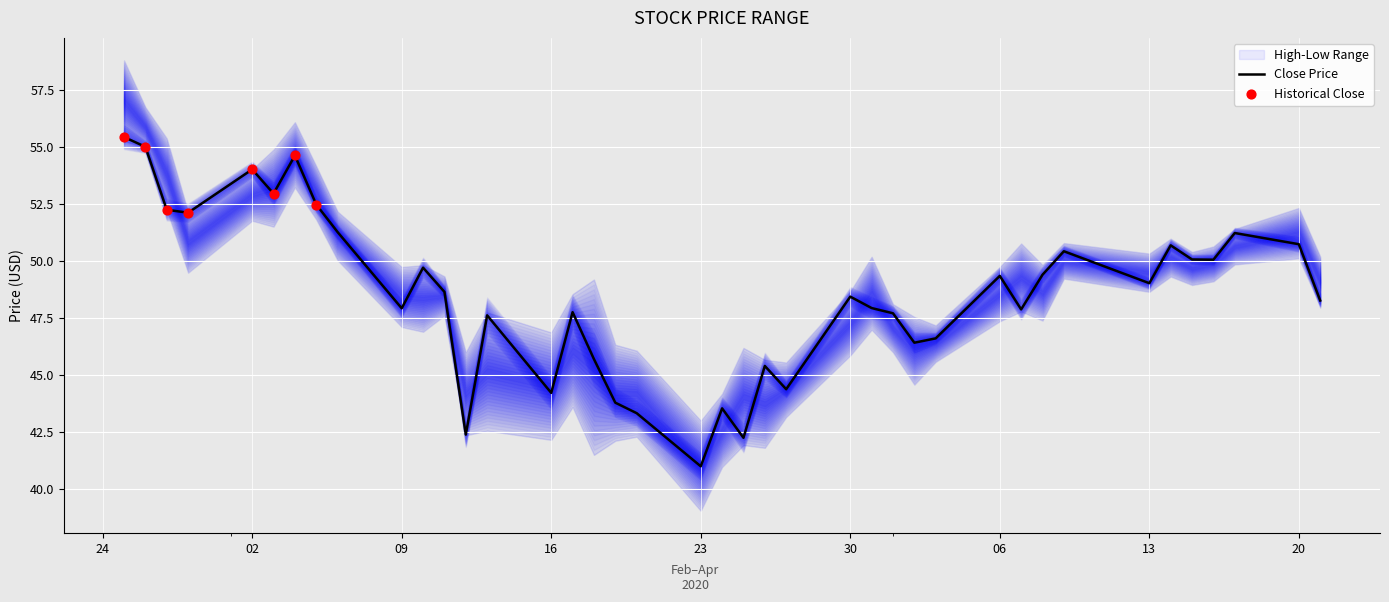

What is the total value across all series at 6?

164.0